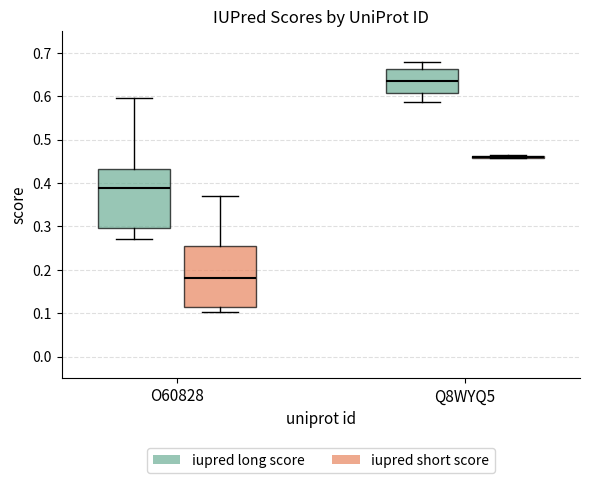

Where is the lower edge of the box for Q8WYQ5 (iupred long score) on the y-axis? The values are not printed on the chart, so give them approximately, as read against the axis.

0.61